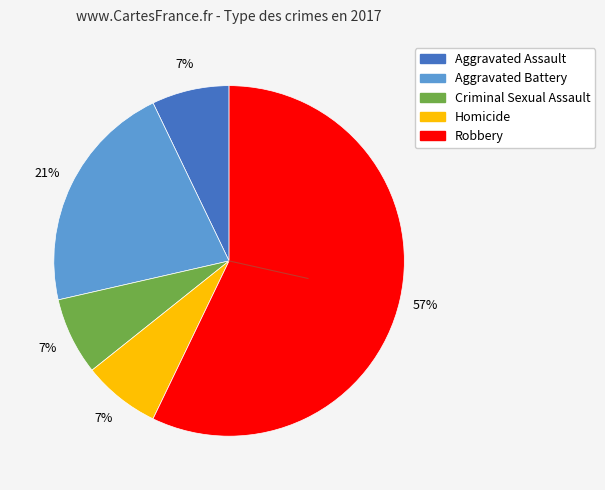

What is the ratio of the value at Robbery to the value at Aggravated Battery?

2.7